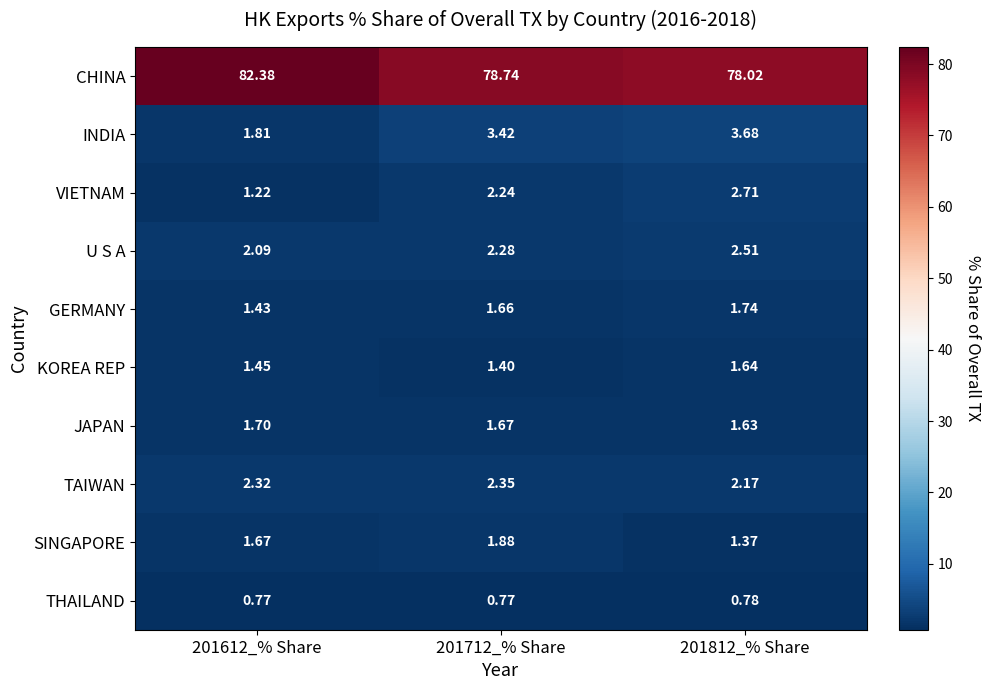

Rank the series by their maximum value, from lowest to highest.

THAILAND, KOREA REP, JAPAN, GERMANY, SINGAPORE, TAIWAN, U S A, VIETNAM, INDIA, CHINA